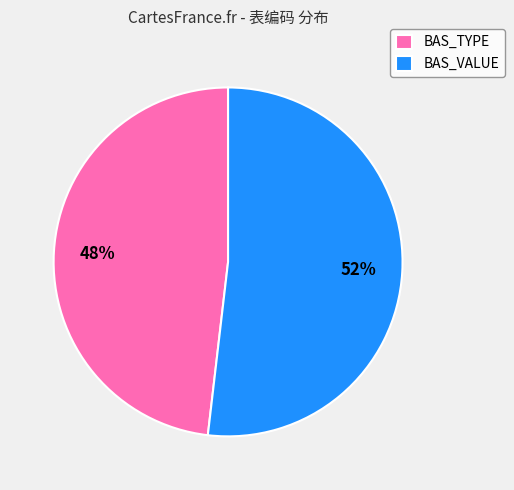

How many segments does this pie chart have?

2